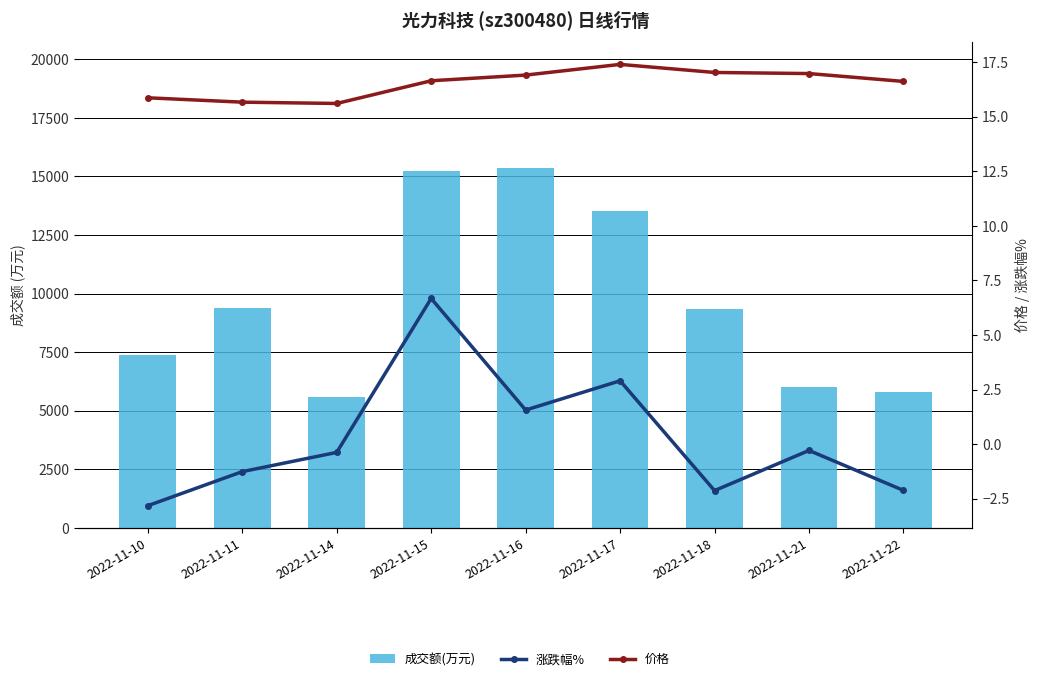

What is the spread (max minus min) of values at 2022-11-11?

9400.3